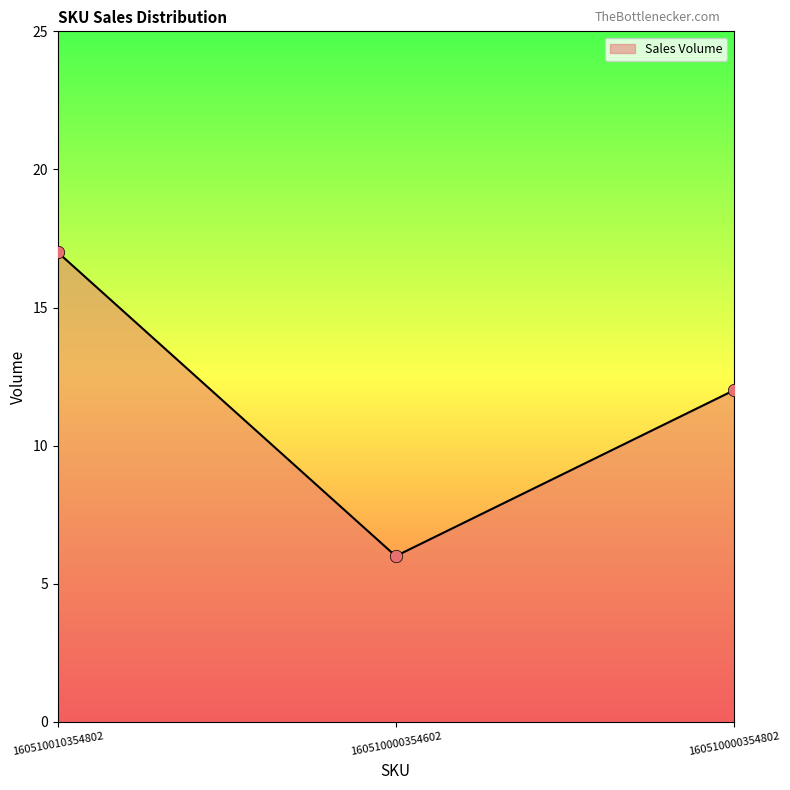

What is the change in value from 160510010354802 to 160510000354602?

-11